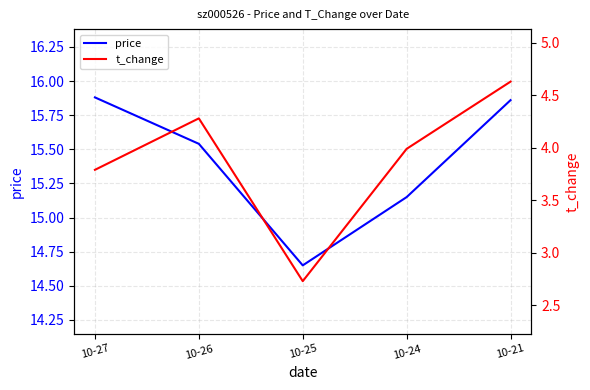

Reading left to right, extract all data points from this chart.

price: 15.9	15.5	14.7	15.2	15.9
t_change: 3.8	4.3	2.7	4.0	4.6